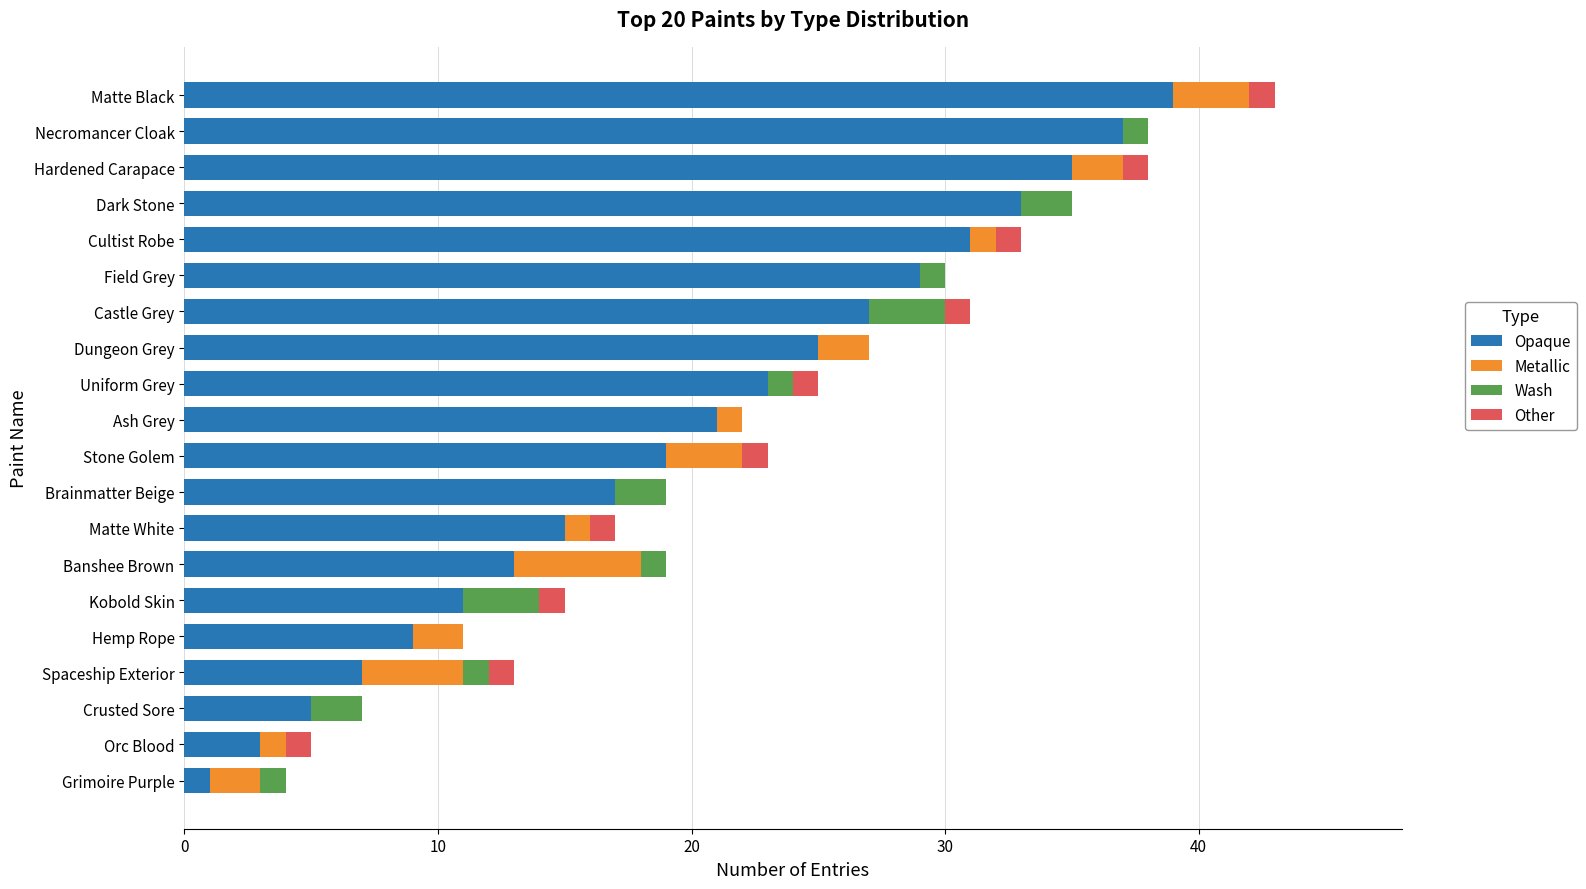

What are all the series names shown in the legend?

Opaque, Metallic, Wash, Other